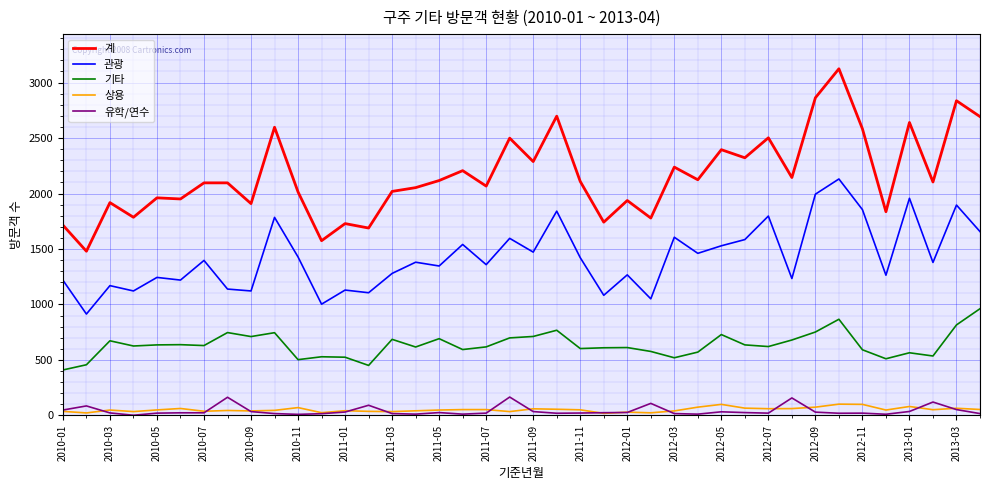

True or false: 유학/연수 and 관광 cross at least once.

False